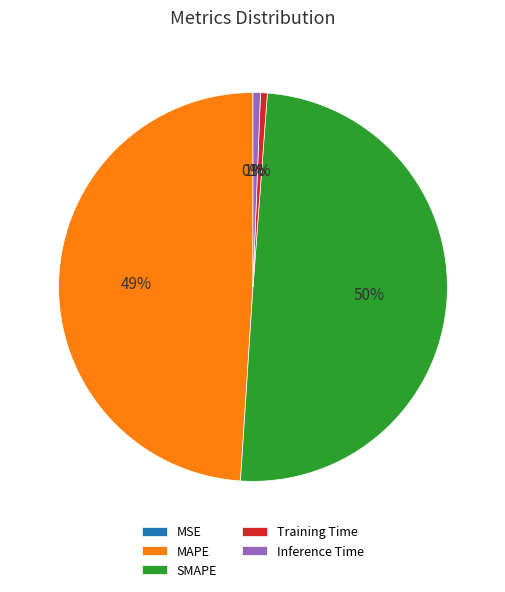

To the nearest percent, what is the average slice percentage?

20%